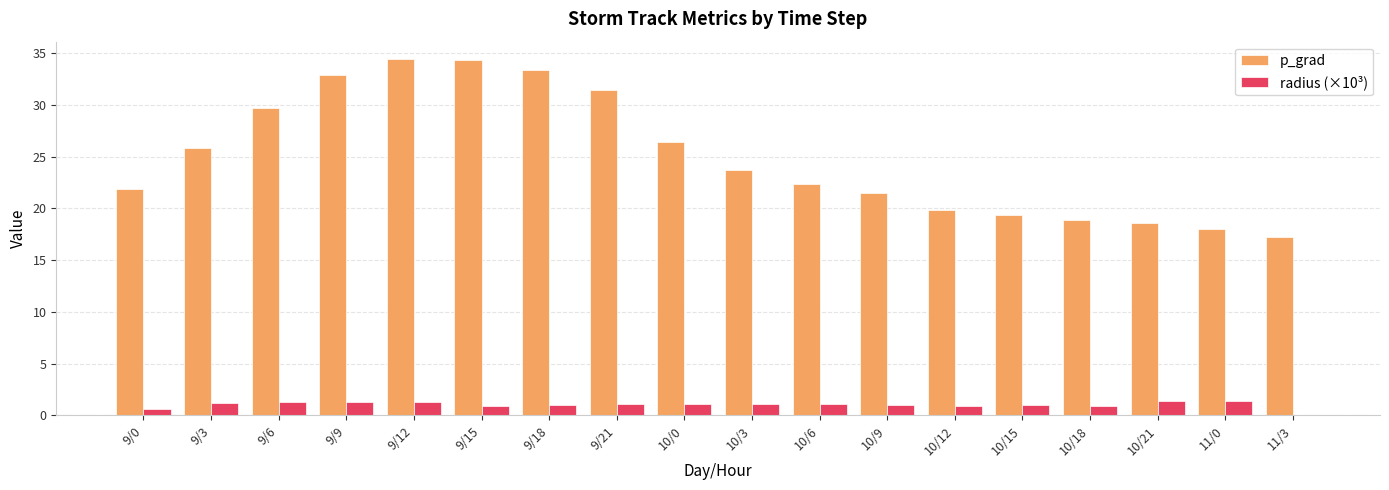

What is the approximate value of p_grad at 9/21?

31.5